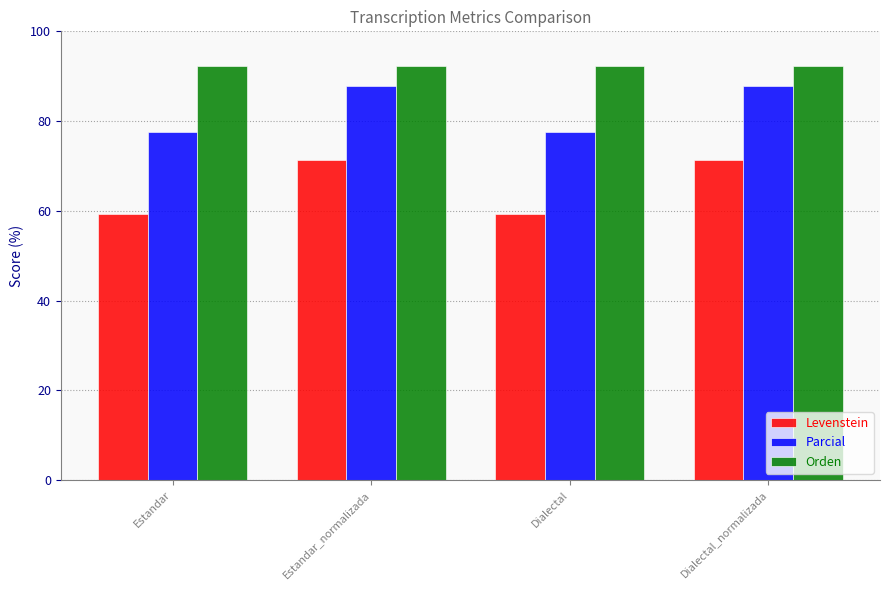

What is the highest value of the Parcial series?

87.8